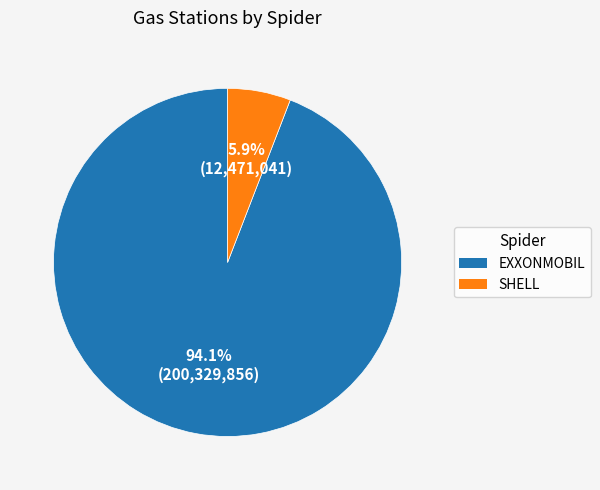

Is there a majority slice in this chart?

Yes